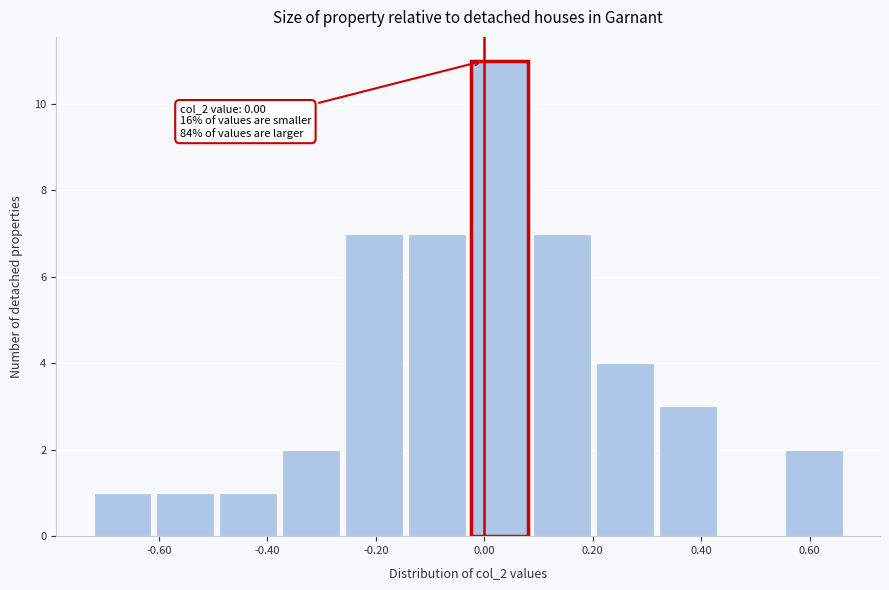

Over which range of the x-axis is the bar tallest?

-0.02 to 0.10